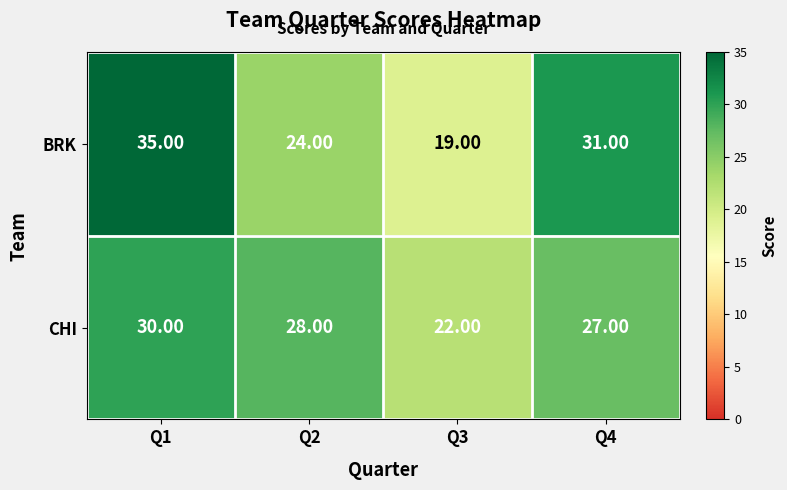

At Q1, list the series in order from largest to smallest.

BRK, CHI